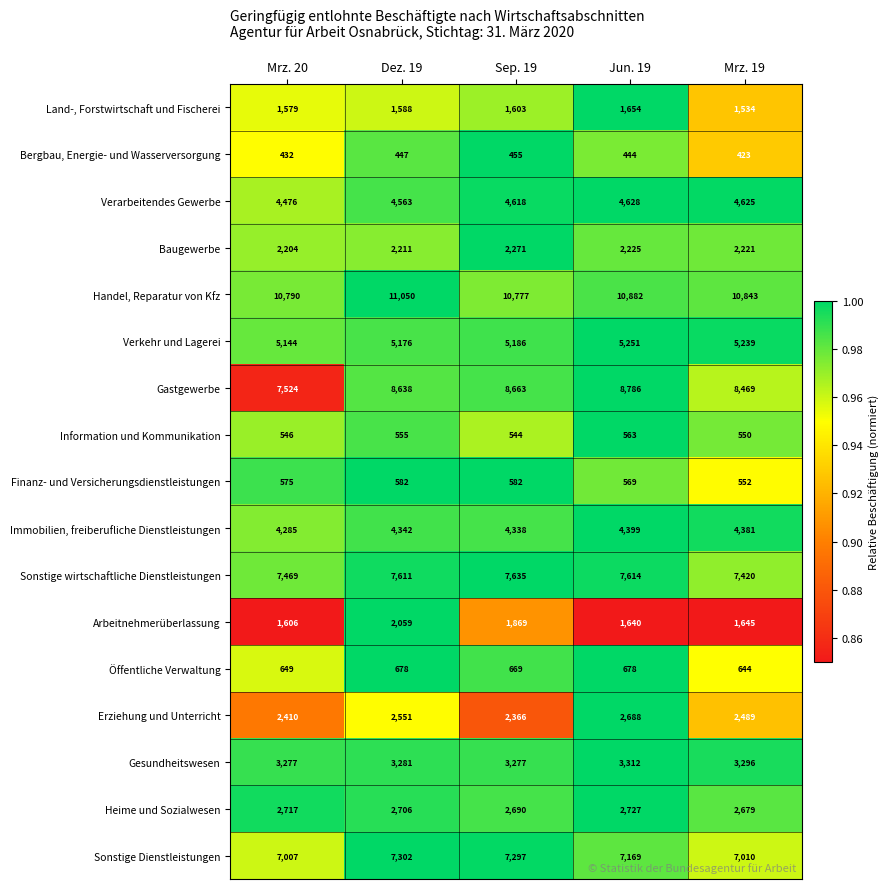

Which label corresponds to the largest value in the chart?

Dez. 19